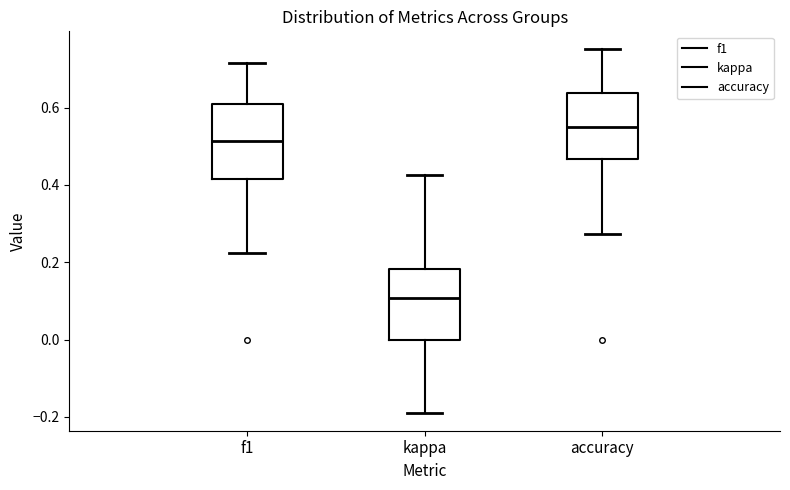

Where does the lower whisker of the box for accuracy end on the y-axis? The values are not printed on the chart, so give them approximately, as read against the axis.

0.28